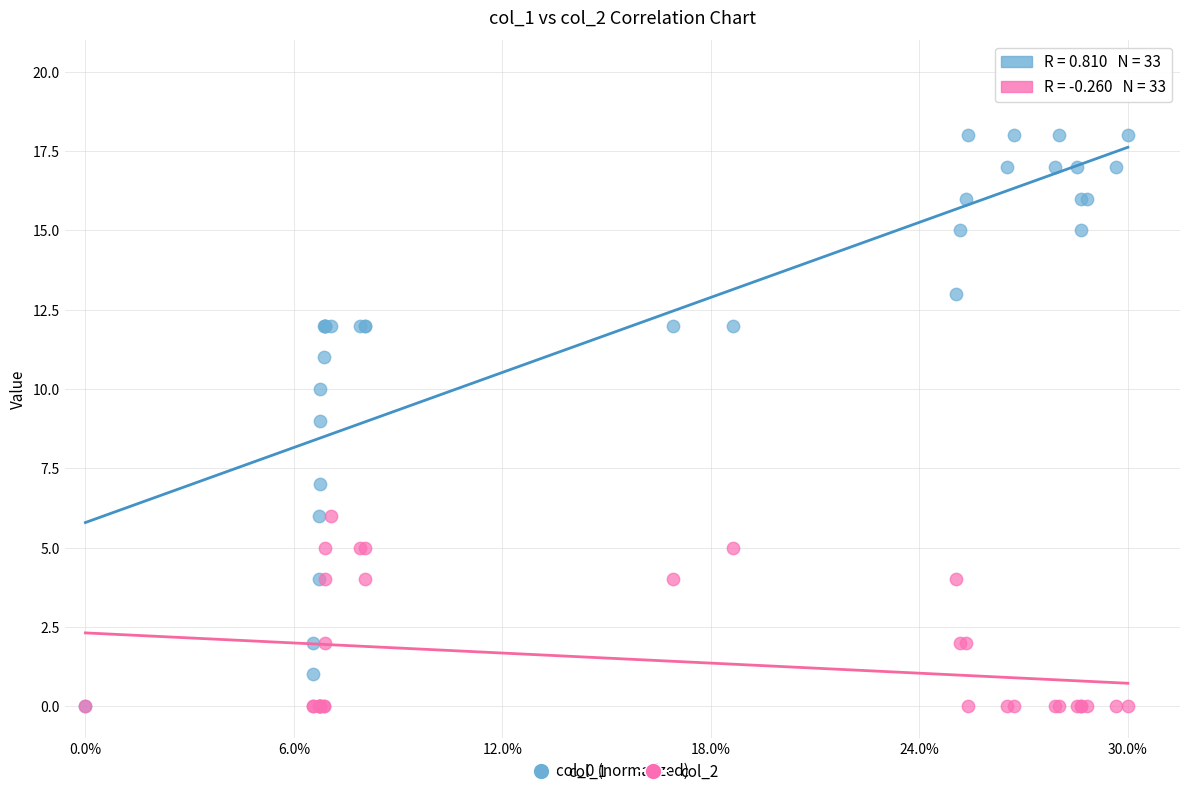

What are all the series names shown in the legend?

col_1, col_2